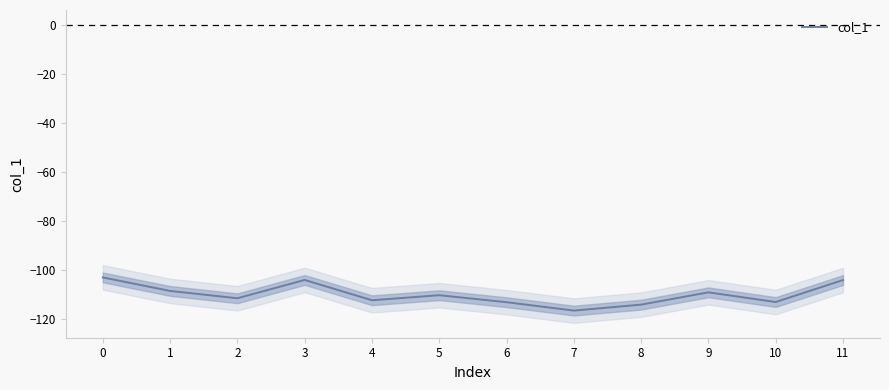

Rank the categories by value from highest to lowest.

0, 3, 11, 1, 9, 5, 2, 4, 10, 6, 8, 7